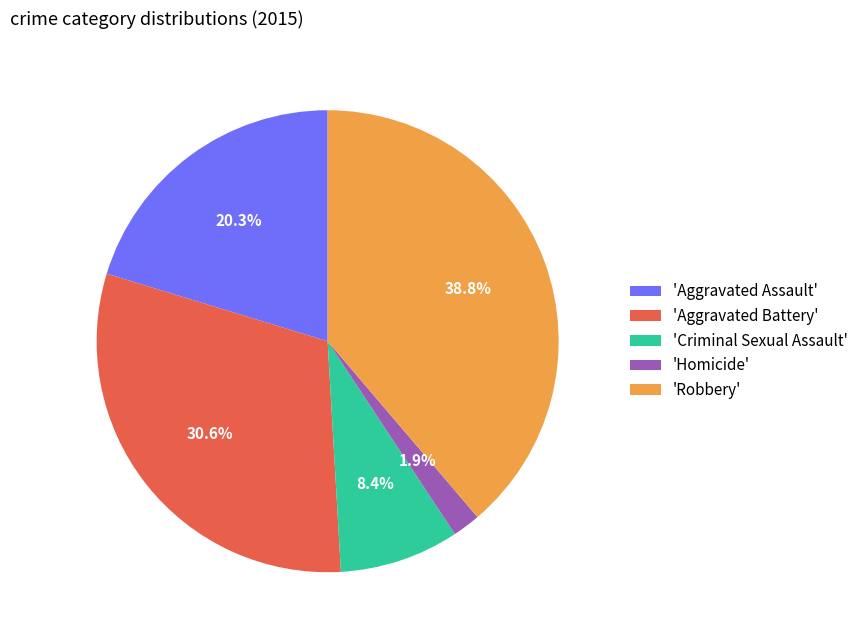

Between 'Robbery' and 'Homicide', which is larger?

'Robbery'